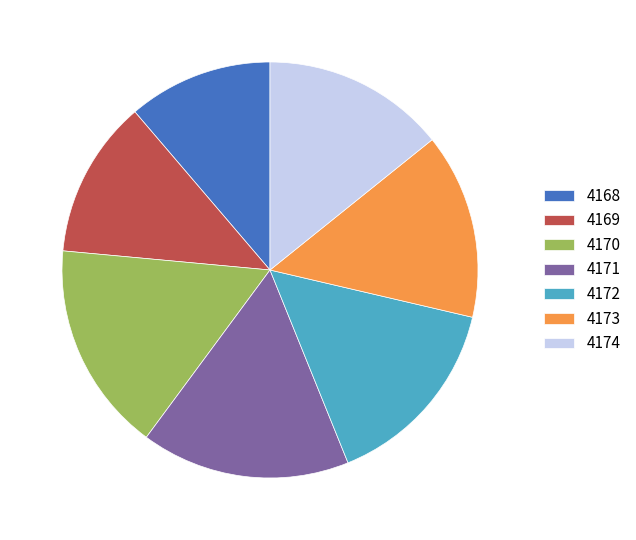

What is the smallest slice in the pie chart?

4168